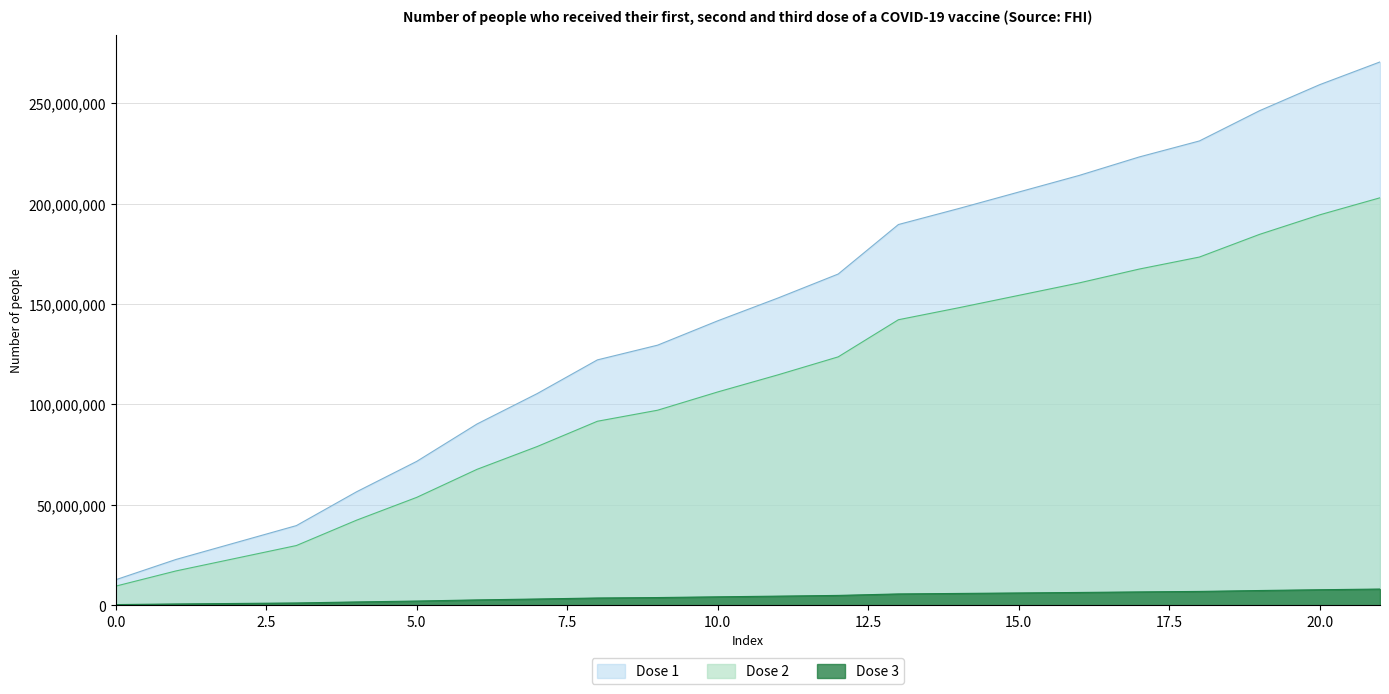

How many series are shown in this chart?

3